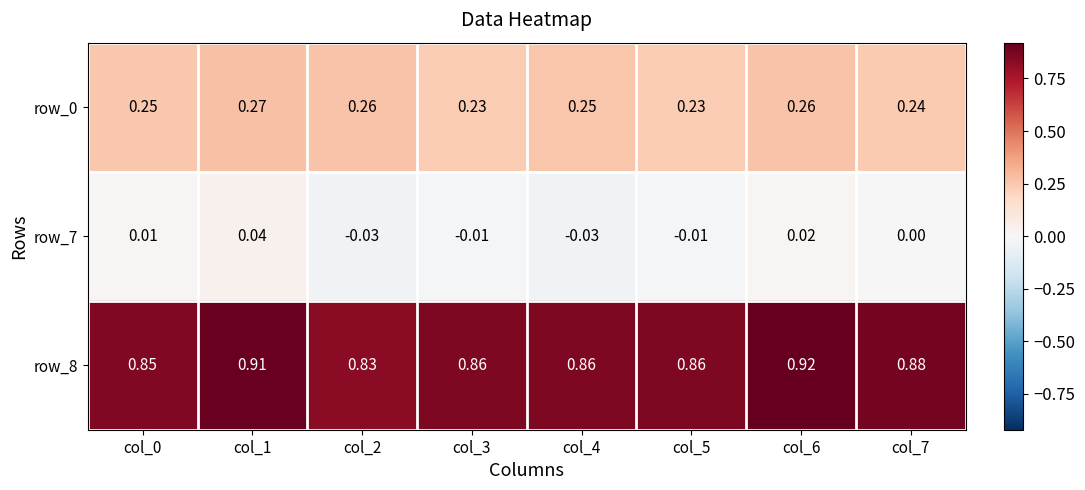

Is the value of row_8 at col_4 greater than the value of row_0 at col_5?

Yes